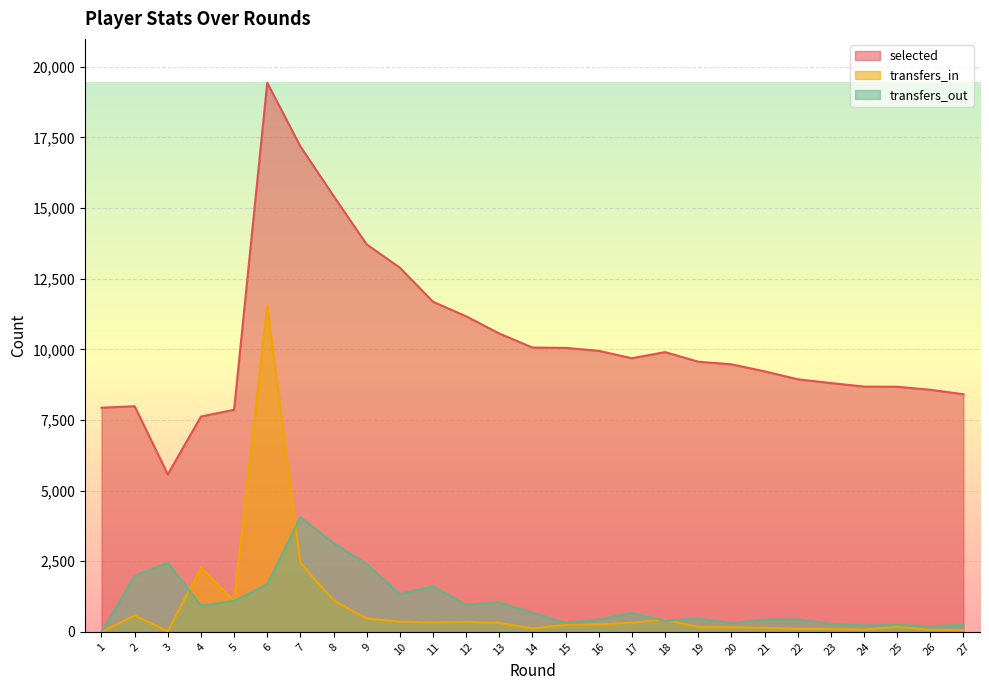

At which label does transfers_out reach its minimum?

1